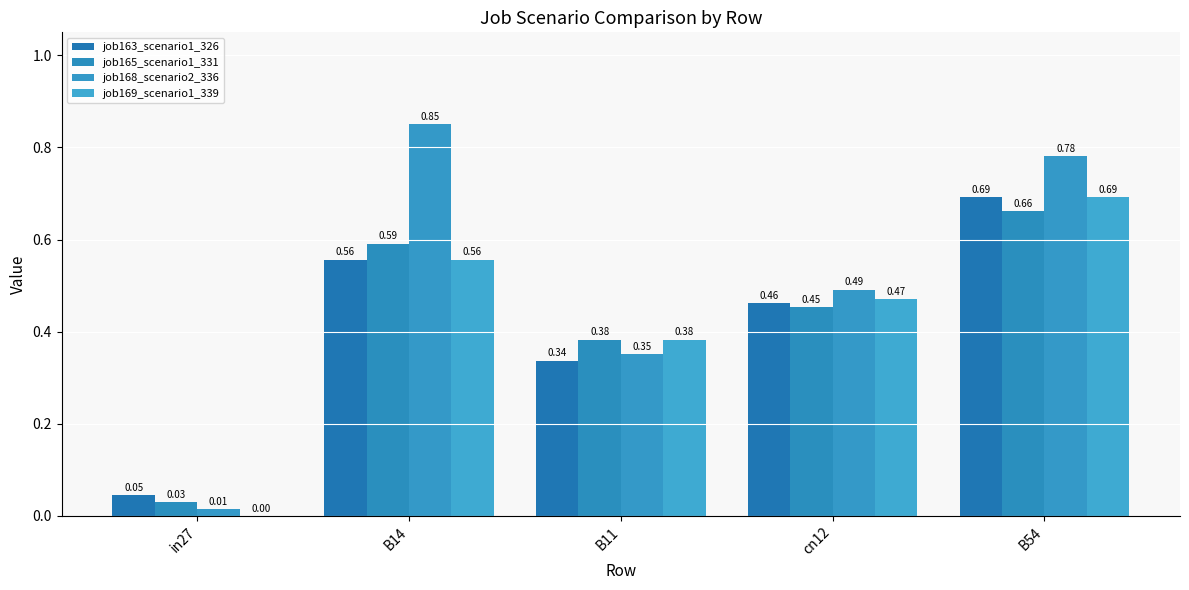

Count the number of data series in this chart.

4